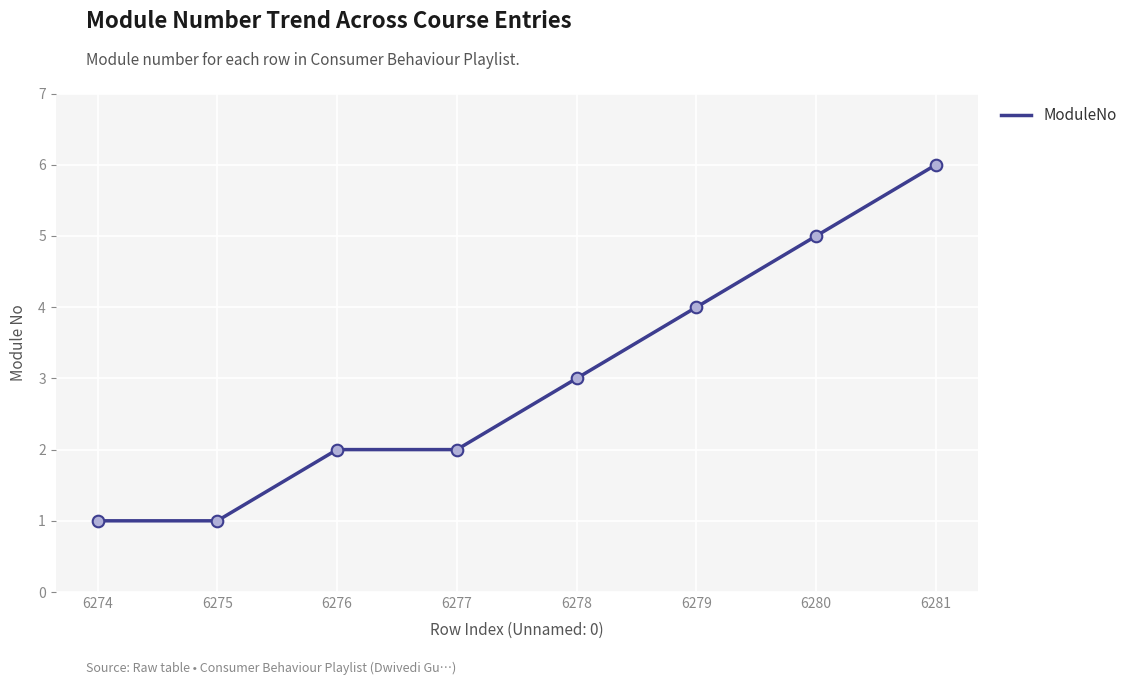

Between 6278 and 6274, which is larger?

6278